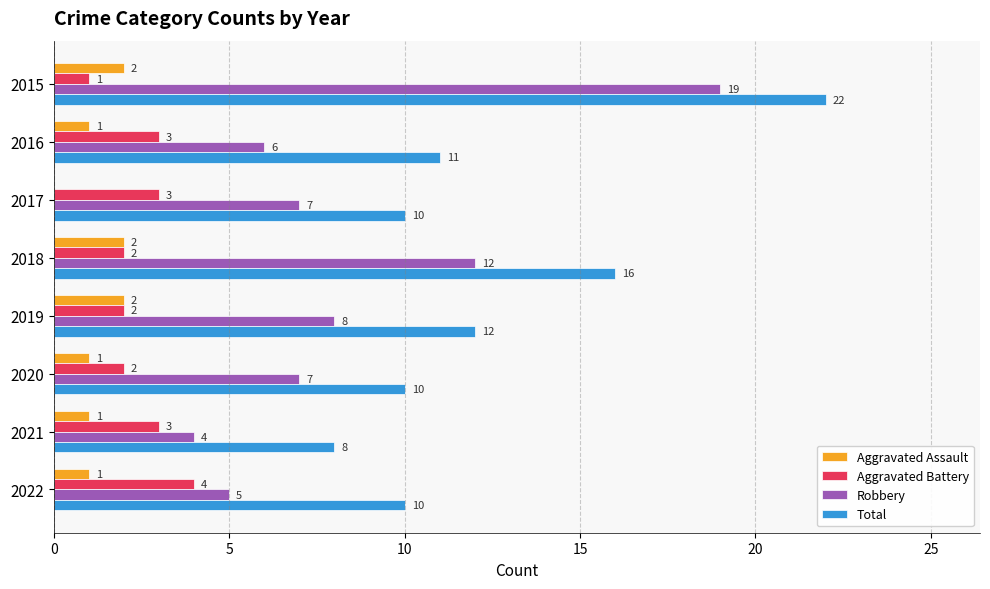

The value of Aggravated Battery at 2019 is 2. True or false?

True